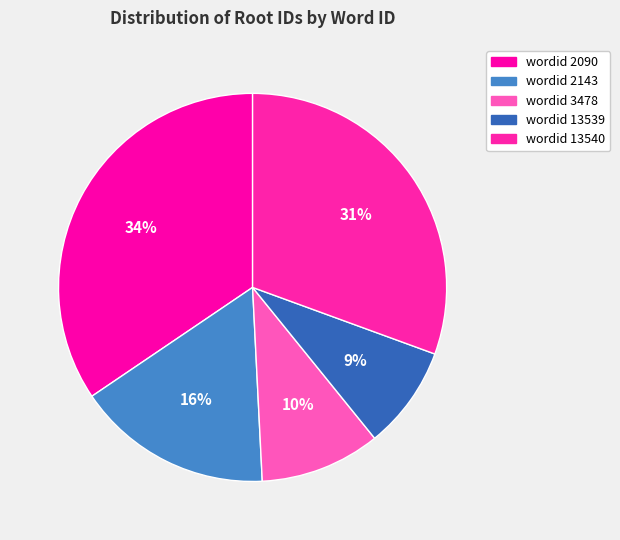

Is there a majority slice in this chart?

No